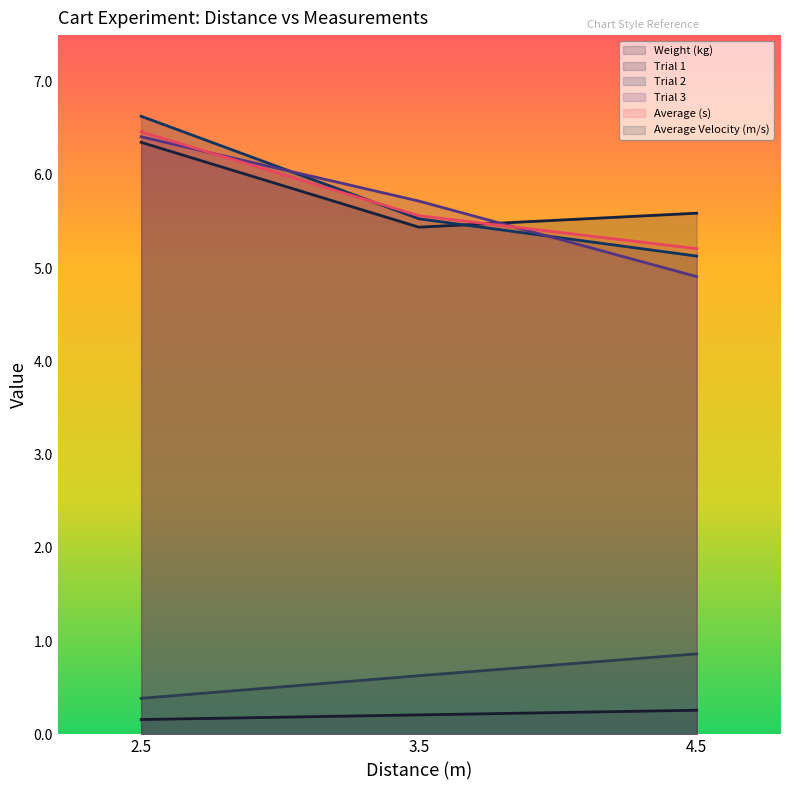

What is the average value of the Trial 3 series?

5.7